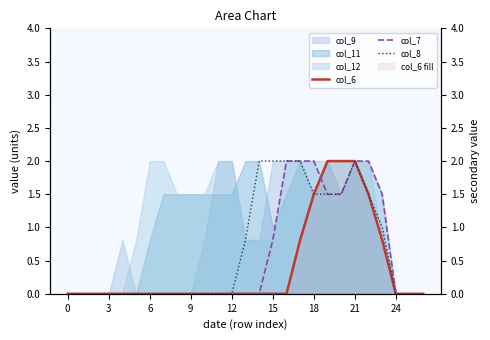

What is the label of the 11th point from the right?

16